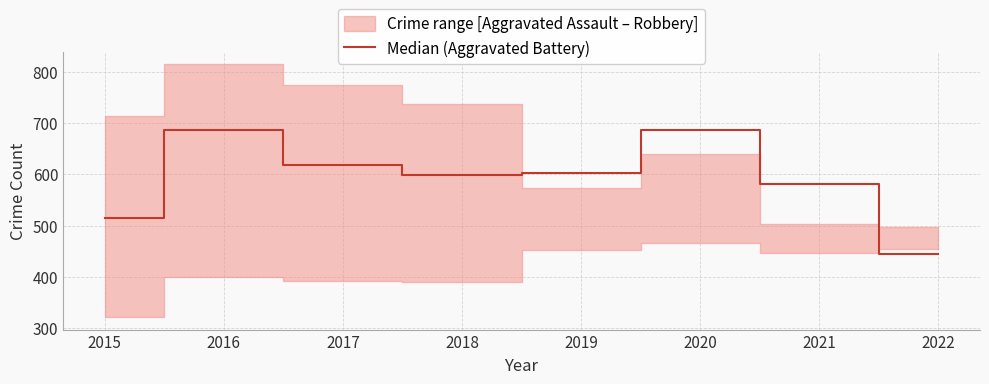

What is the value of the 3rd point from the left?

619